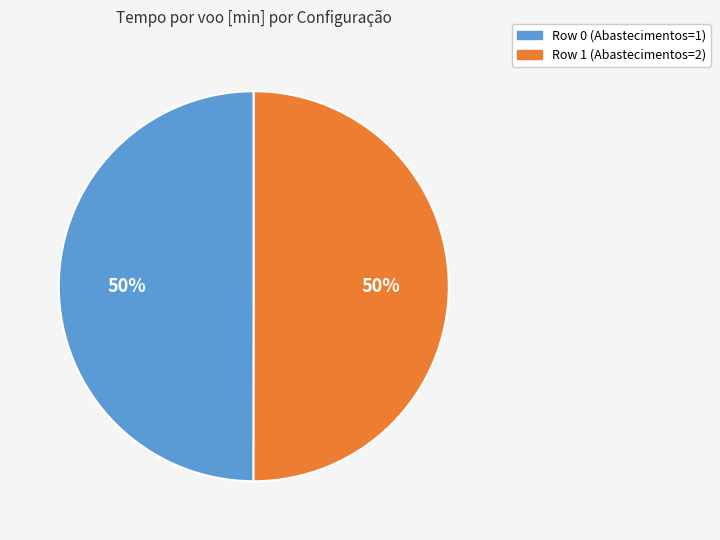

The Row 0 (Abastecimentos=1) slice represents 50% of the pie. True or false?

True